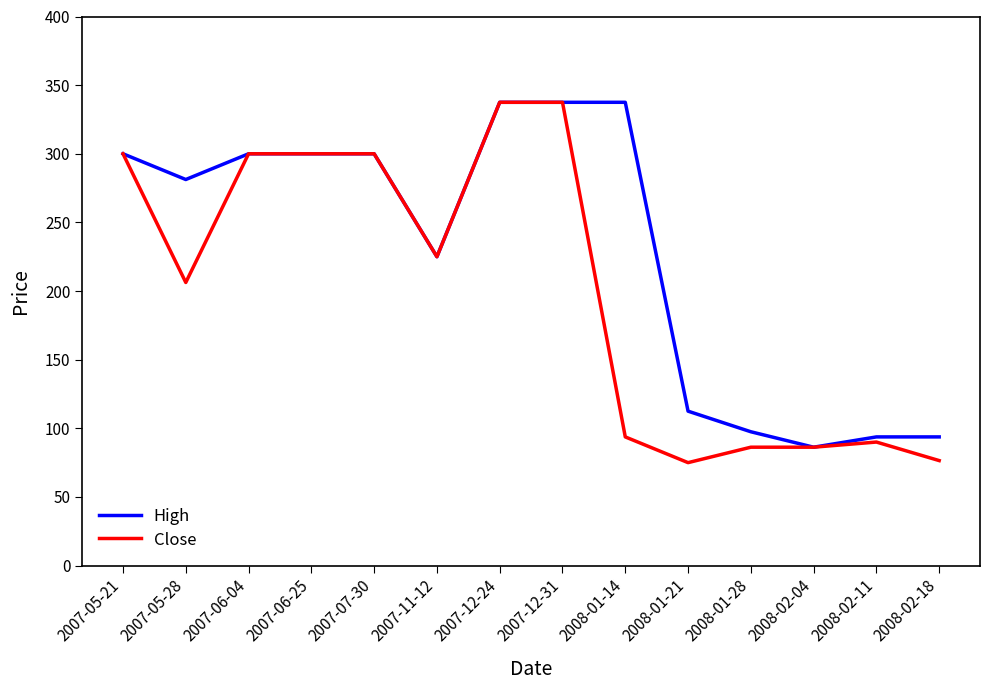

How many lines are shown in the chart?

2